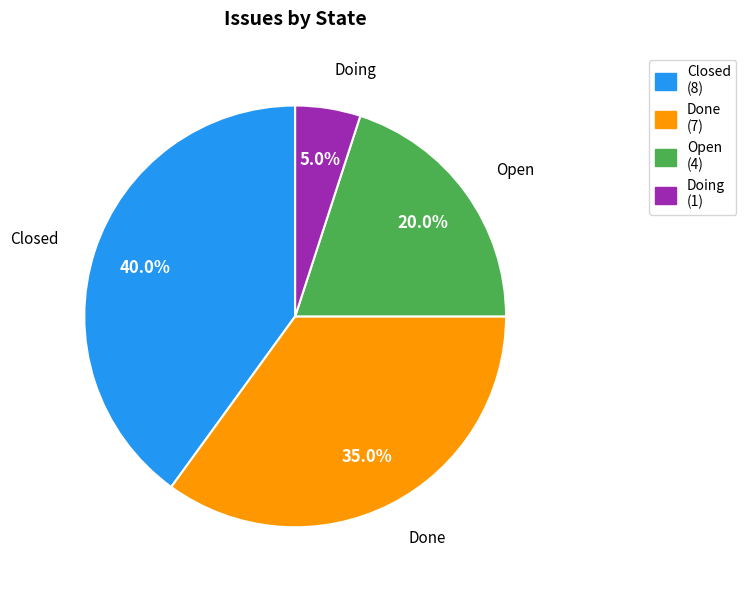

How many segments does this pie chart have?

4